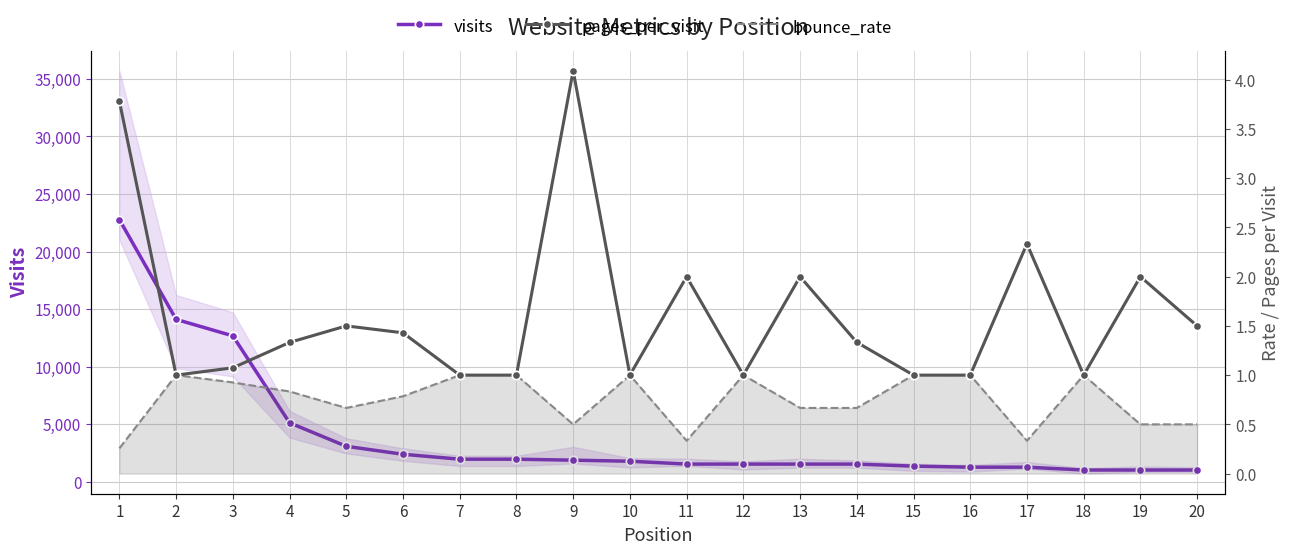

Rank the categories by visits value from lowest to highest.

18, 19, 20, 16, 17, 15, 13, 14, 11, 12, 10, 9, 7, 8, 6, 5, 4, 3, 2, 1